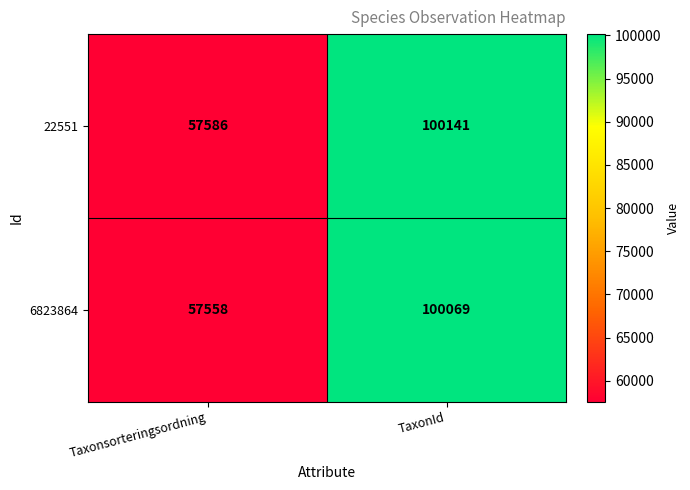

Which series has the largest range (max minus min)?

22551